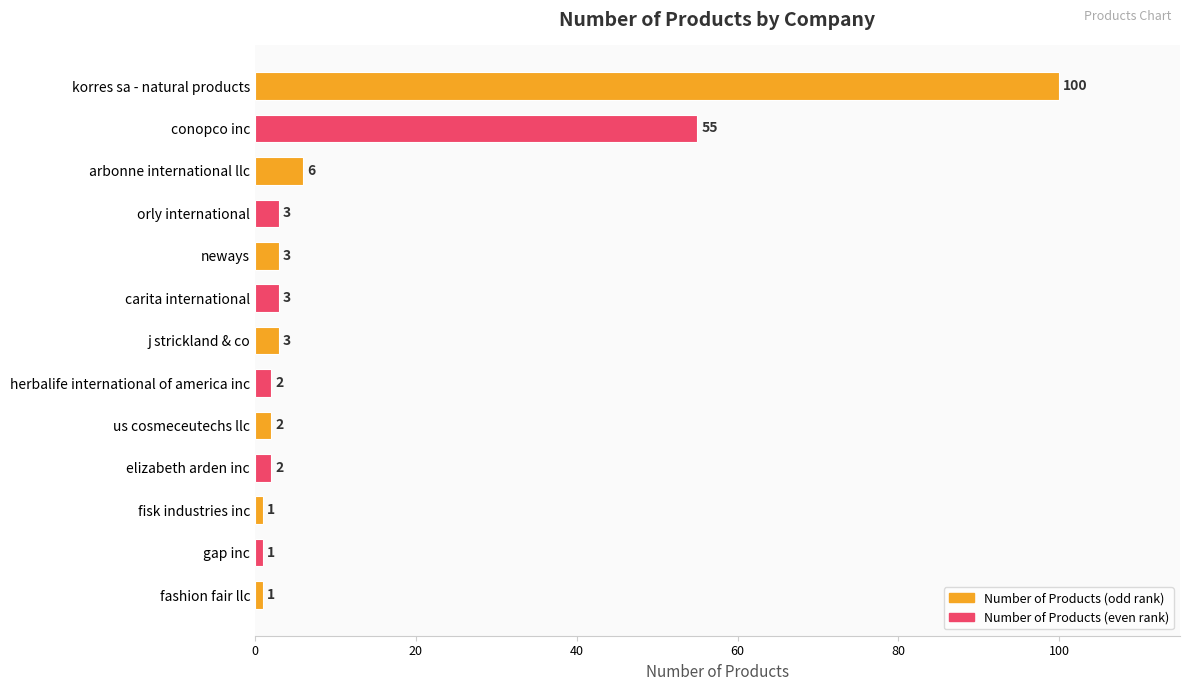

What is the sum of all values?

182